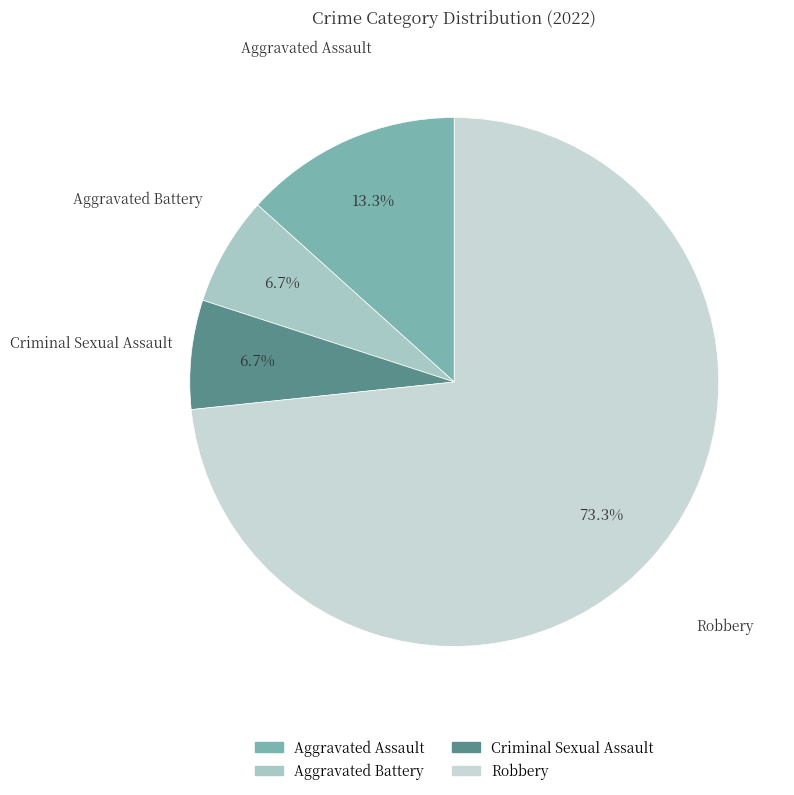

True or false: Aggravated Battery accounts for 7% of the total.

True